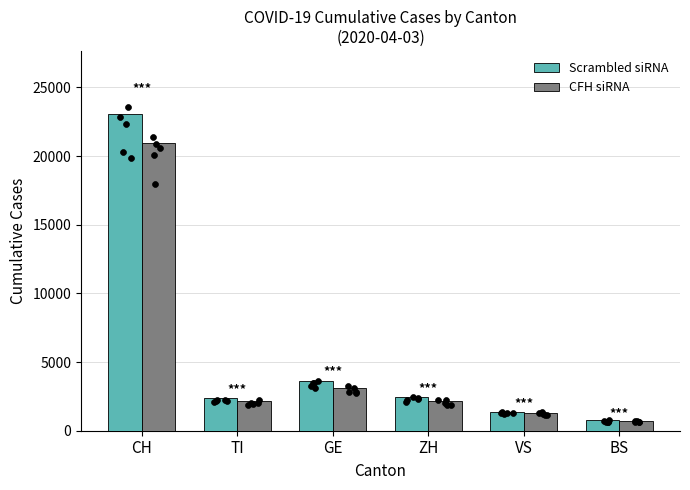

Is the value of CFH siRNA at ZH greater than the value of Scrambled siRNA at CH?

No